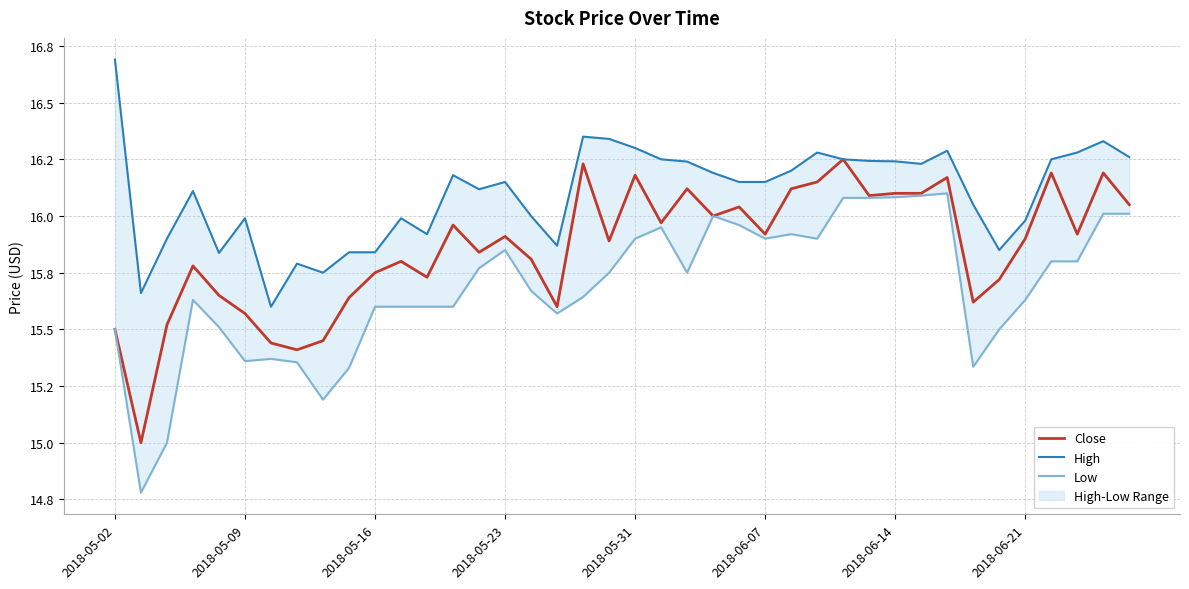

At how many categories does at least one series exceed 16?

25